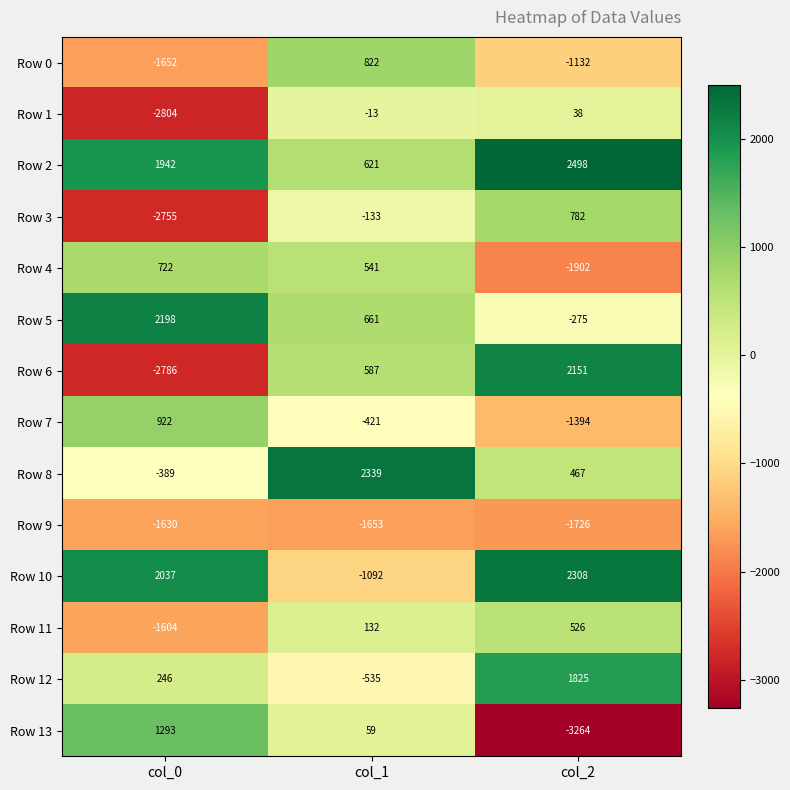

What is the difference between the highest and lowest values at col_2?

5762